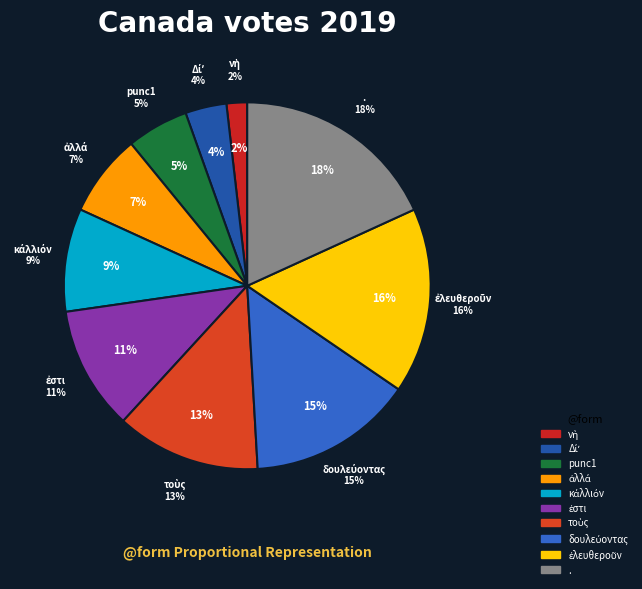

To the nearest percent, what is the difference between the ἐστι and ἐλευθεροῦν slice percentages?

5%